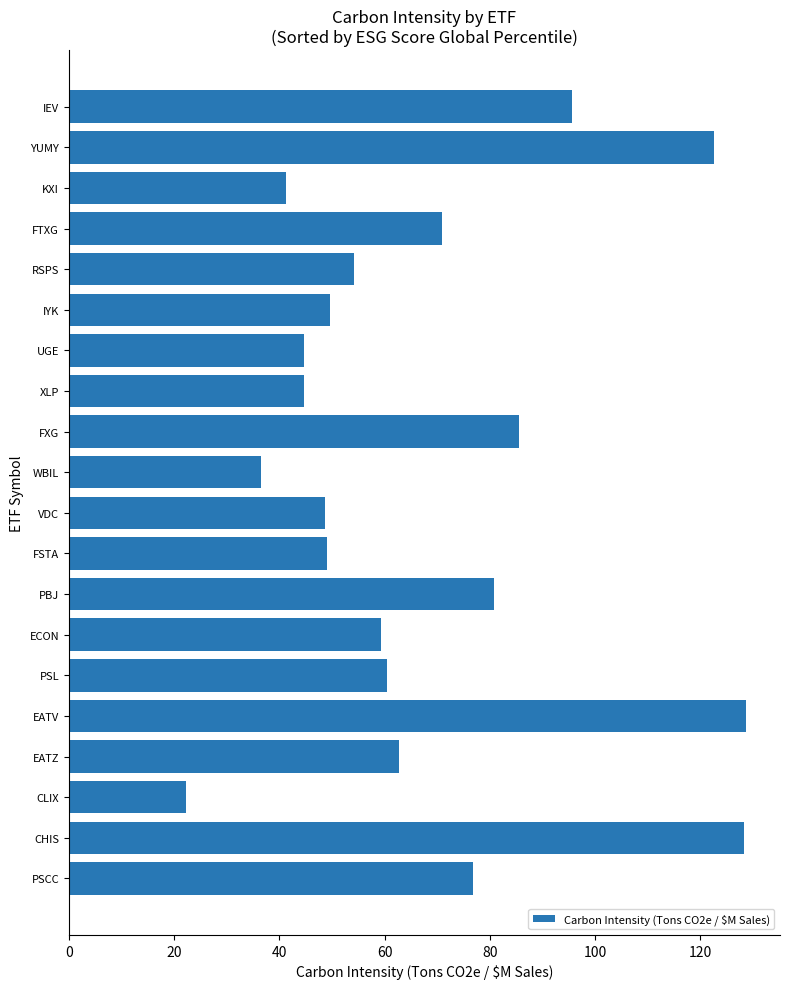

What is the difference between the second highest and minimum values?

106.1